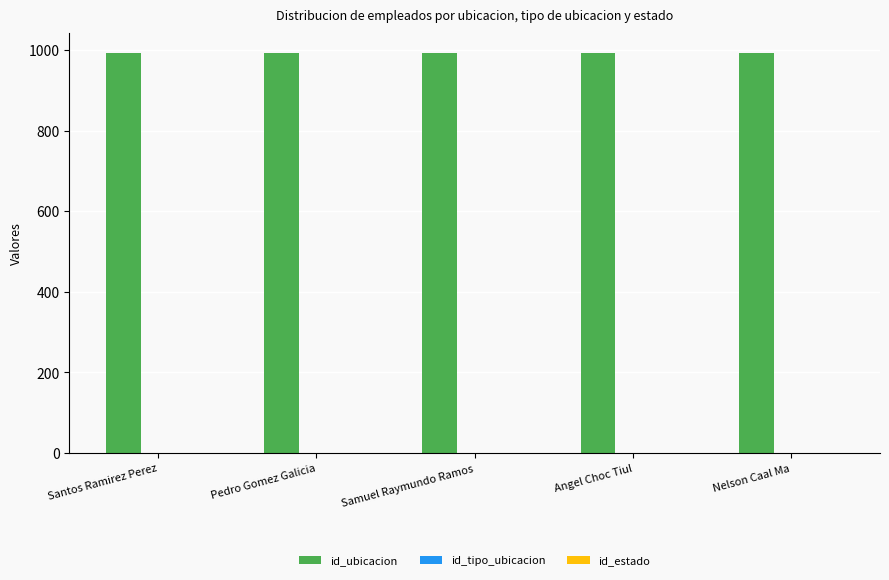

What is the greatest value displayed?

992